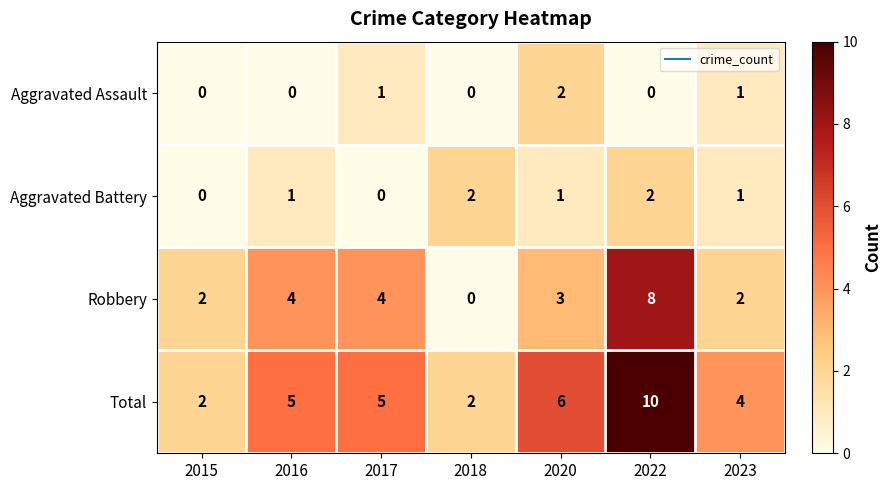

Which series has the largest total across all categories?

Total